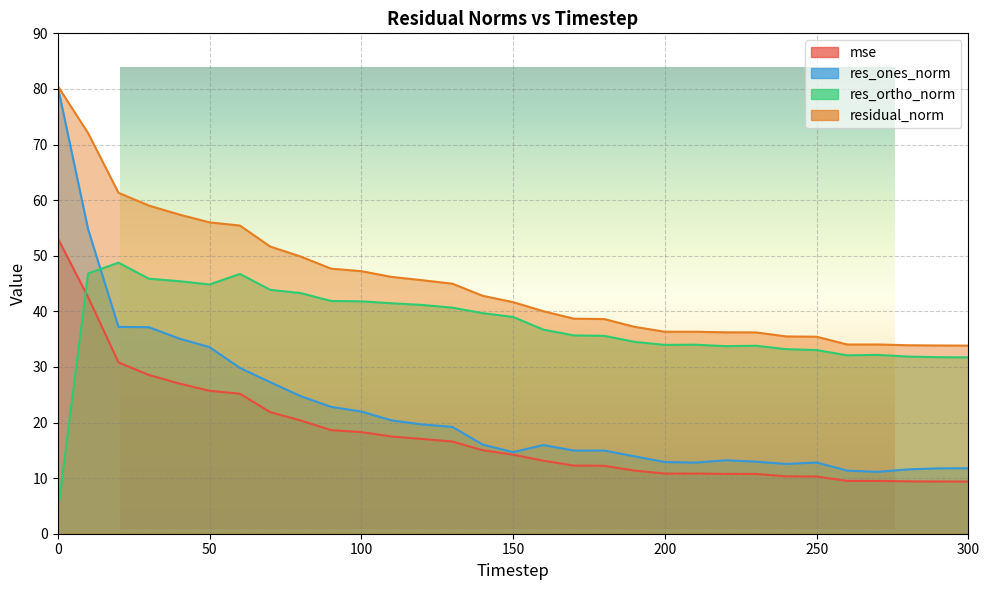

How many categories are shown in the chart?

31